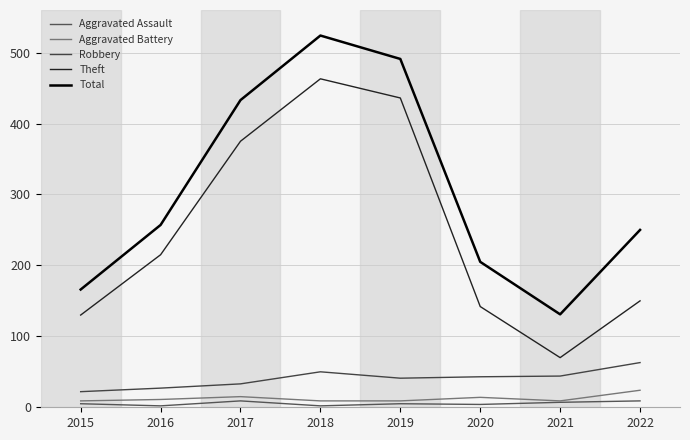

The value of Theft at 2020 is 234. True or false?

False